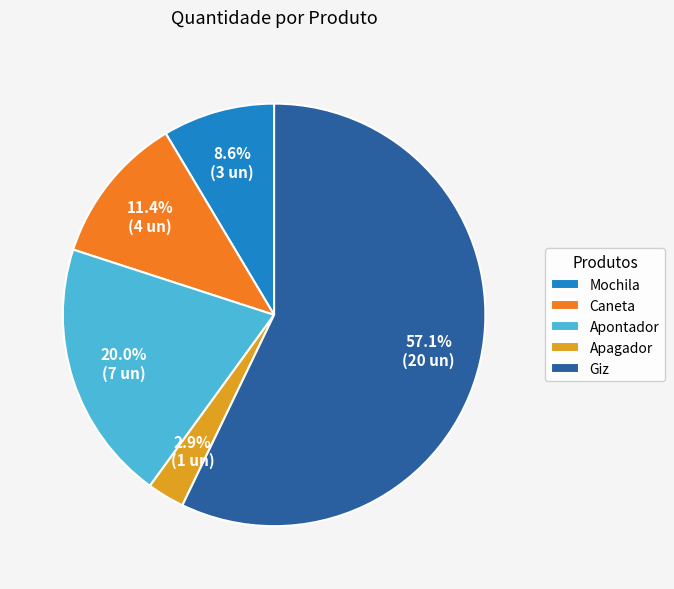

Which has a higher value, Apontador or Giz?

Giz